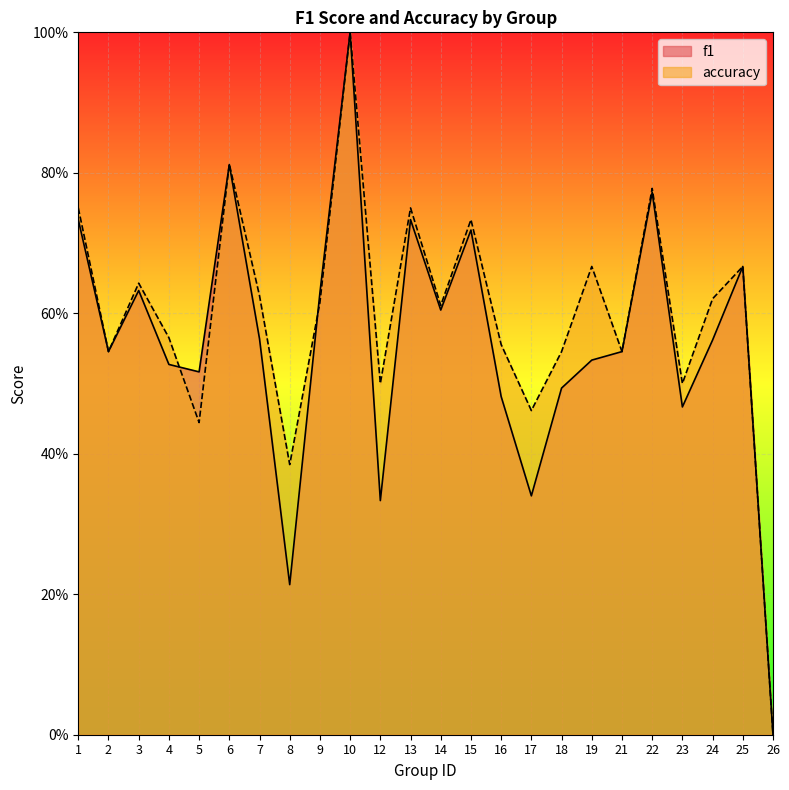

What are all the series names shown in the legend?

f1, accuracy